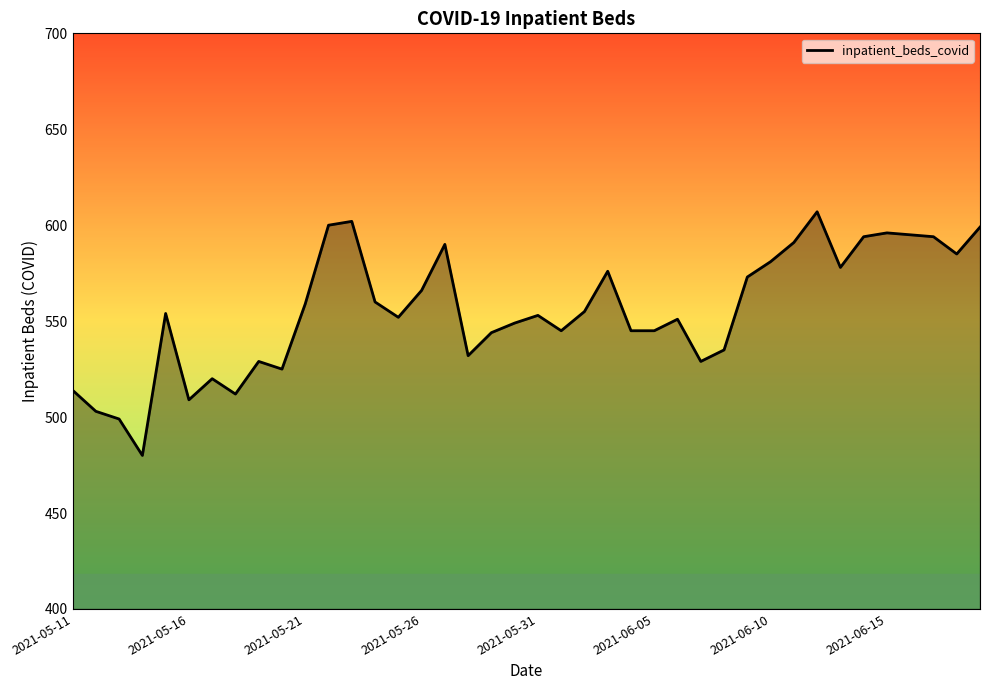

What is the minimum value shown in the chart?

480